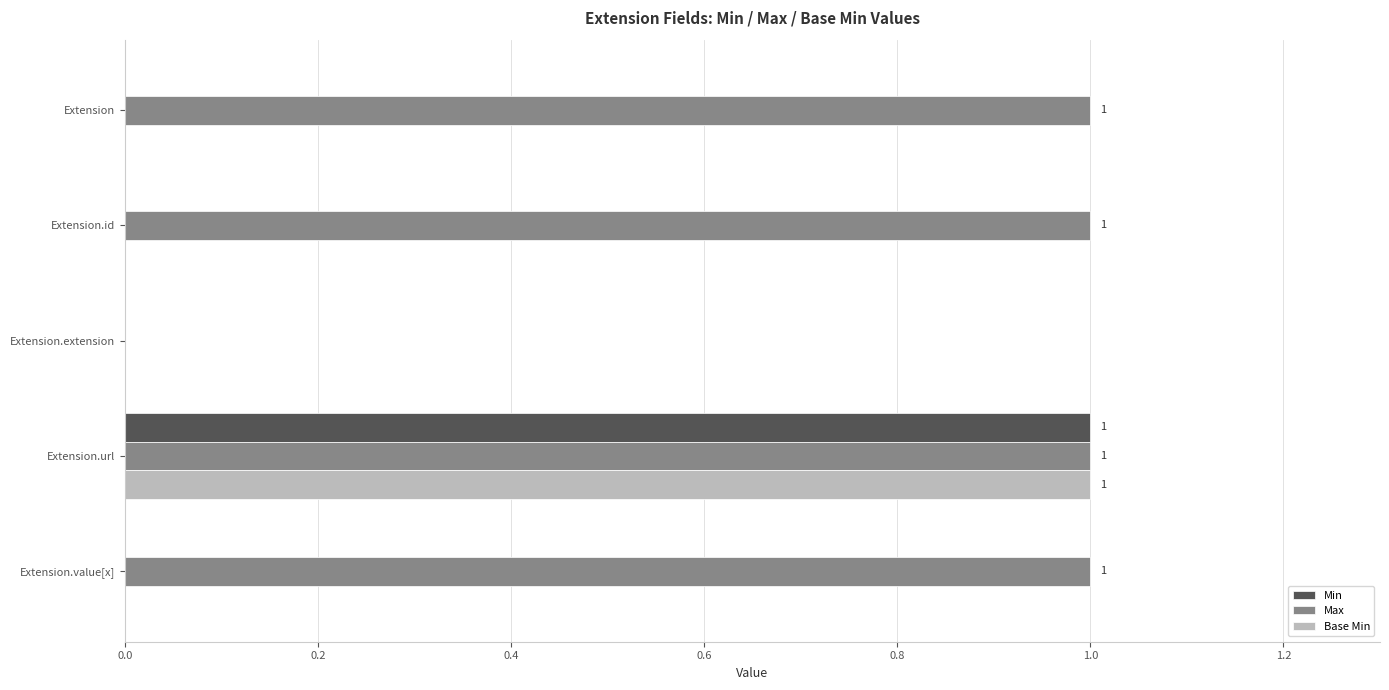

At which category is the sum across all series the highest?

Extension.url